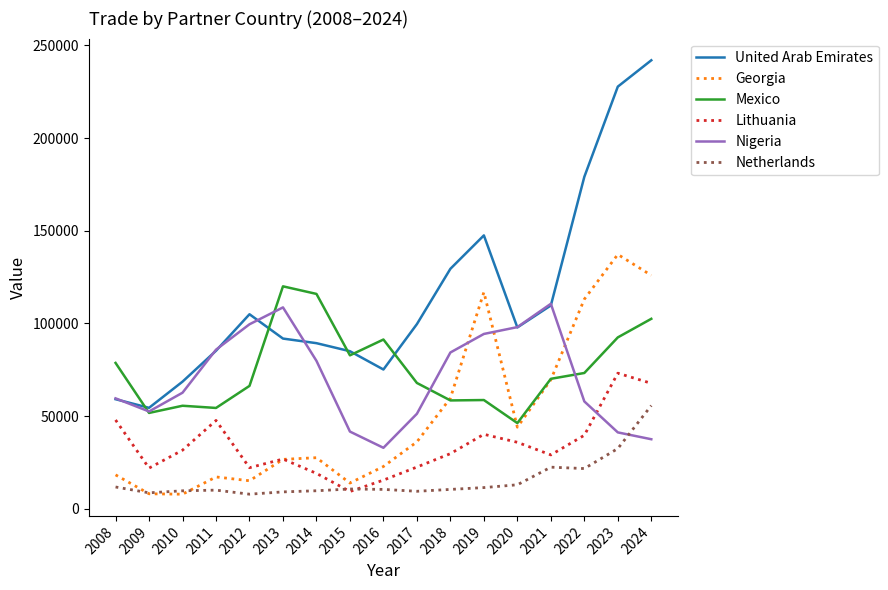

What is the total value across all series at 2009?

197534